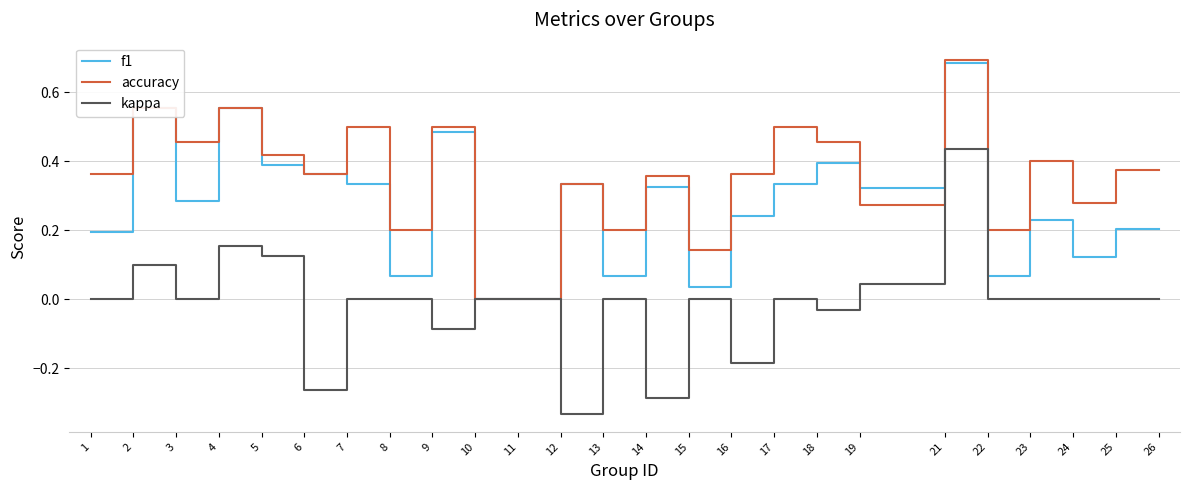

Is it true that kappa equals -0.3 at 25?

False